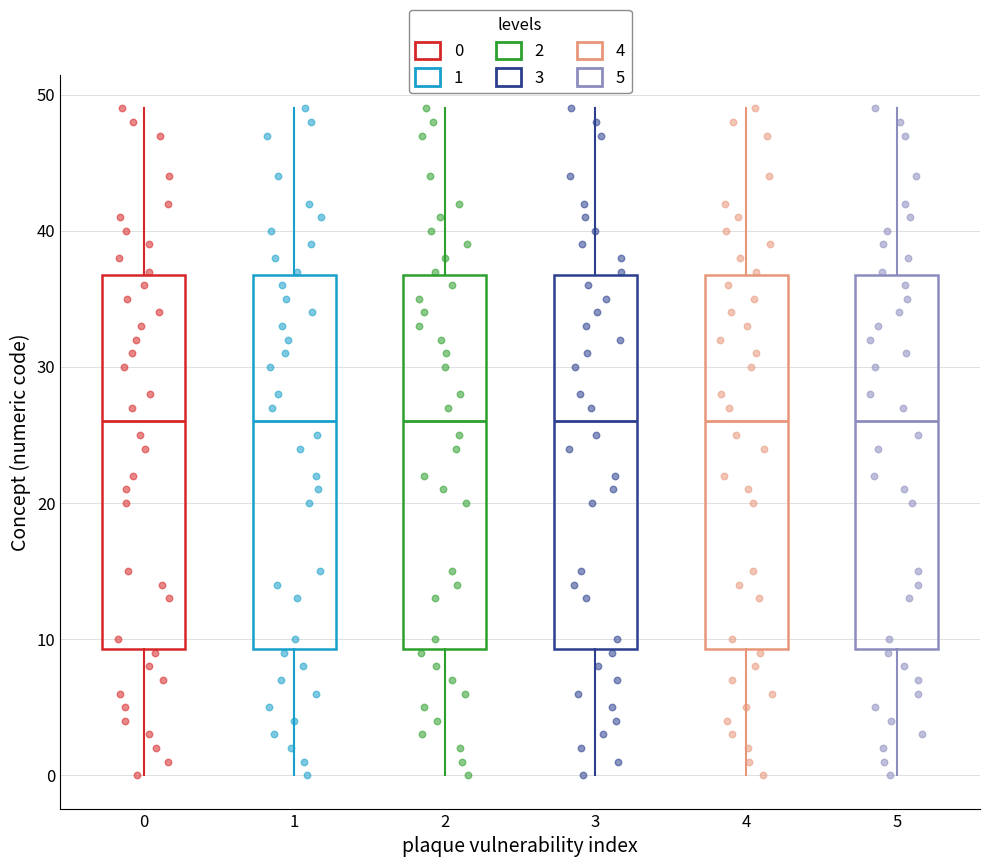

Where does the lower whisker of the box at x = 3 end on the y-axis? The values are not printed on the chart, so give them approximately, as read against the axis.

0